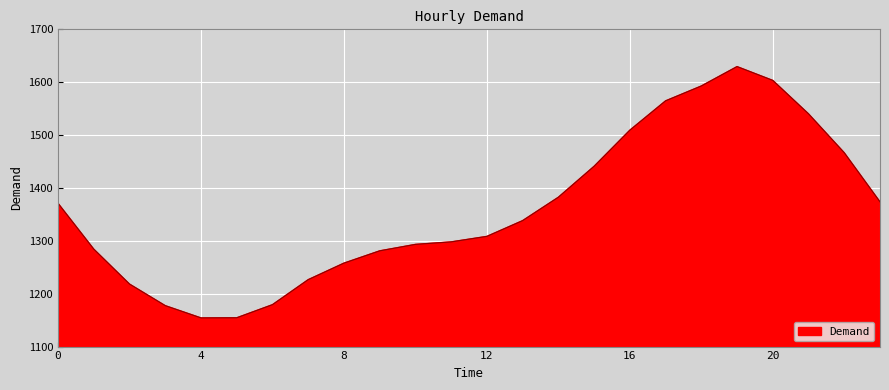

What is the maximum value shown in the chart?

1629.5